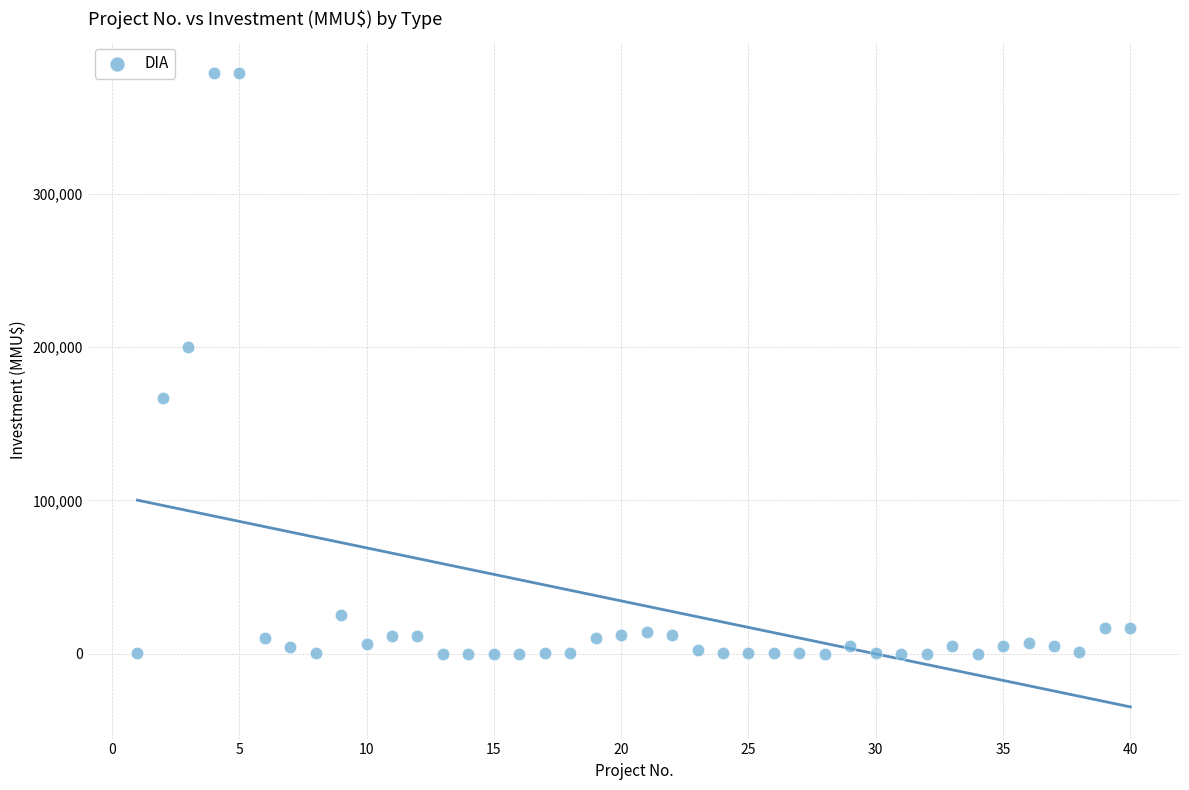

What Y value in the scatter plot is closest to 189436?

200000